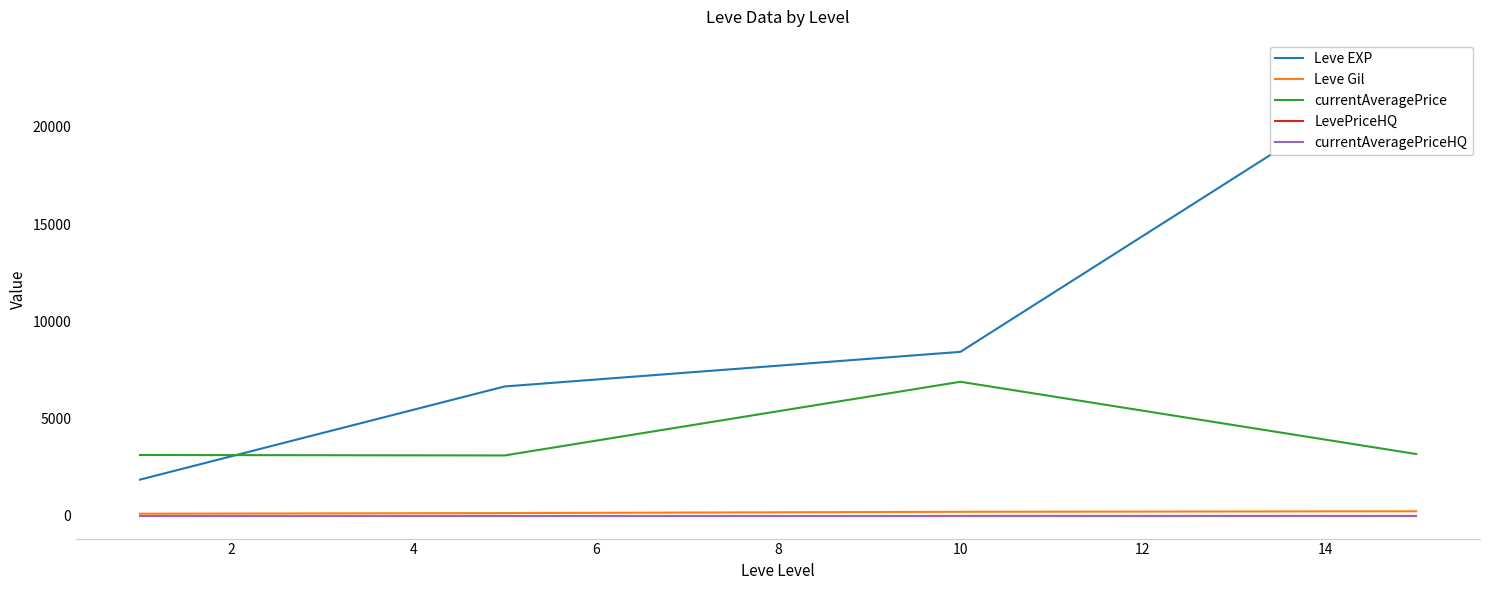

True or false: LevePriceHQ and Leve EXP intersect in this chart.

False